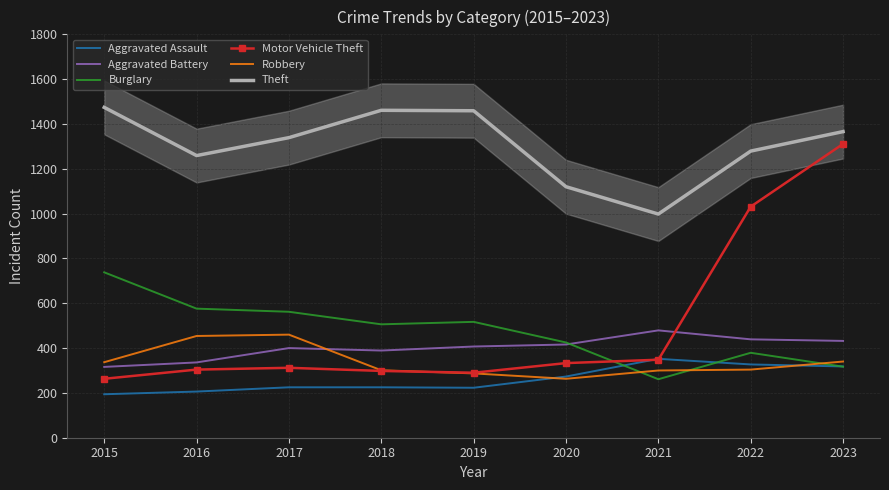

What are all the series names shown in the legend?

Aggravated Assault, Aggravated Battery, Burglary, Motor Vehicle Theft, Robbery, Theft